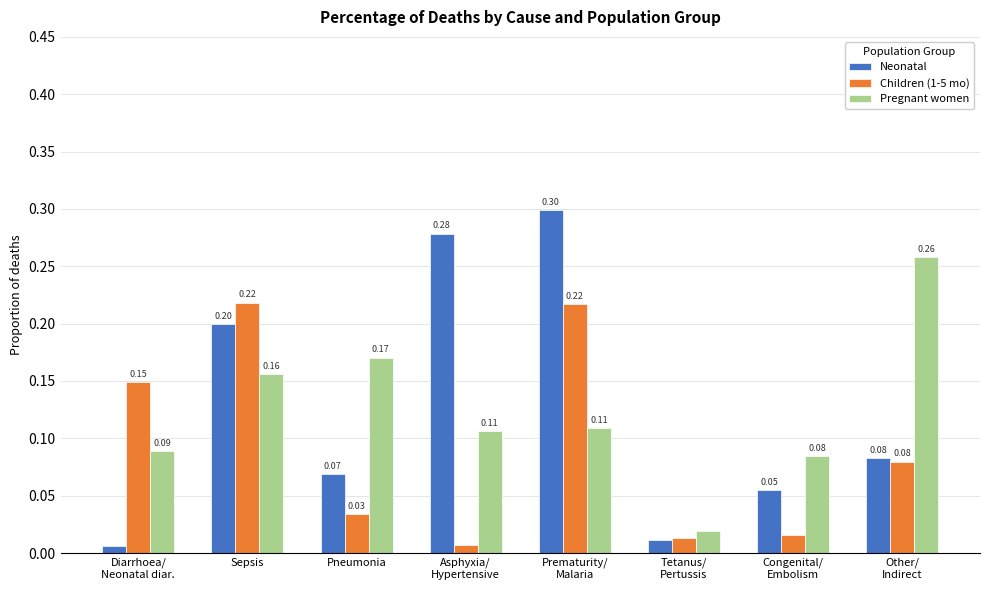

What is the difference between the maximum and minimum values in the Neonatal series?

0.3